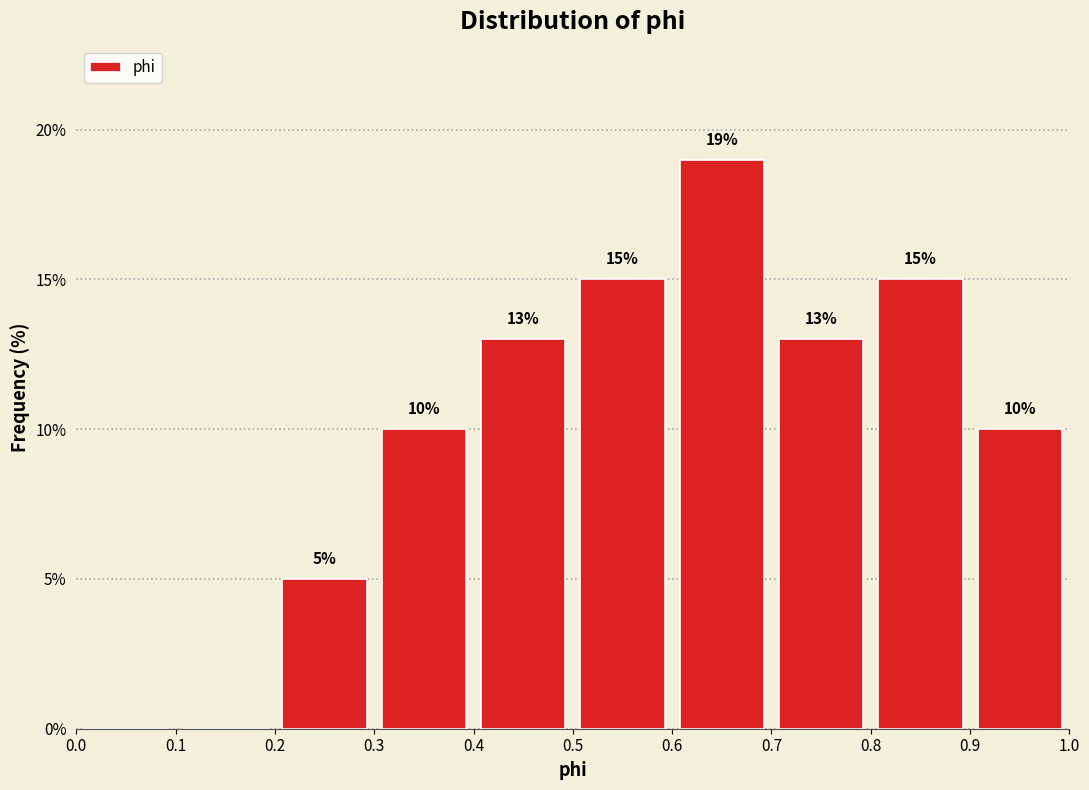

Over which range of the x-axis is the bar tallest?

0.6 to 0.7